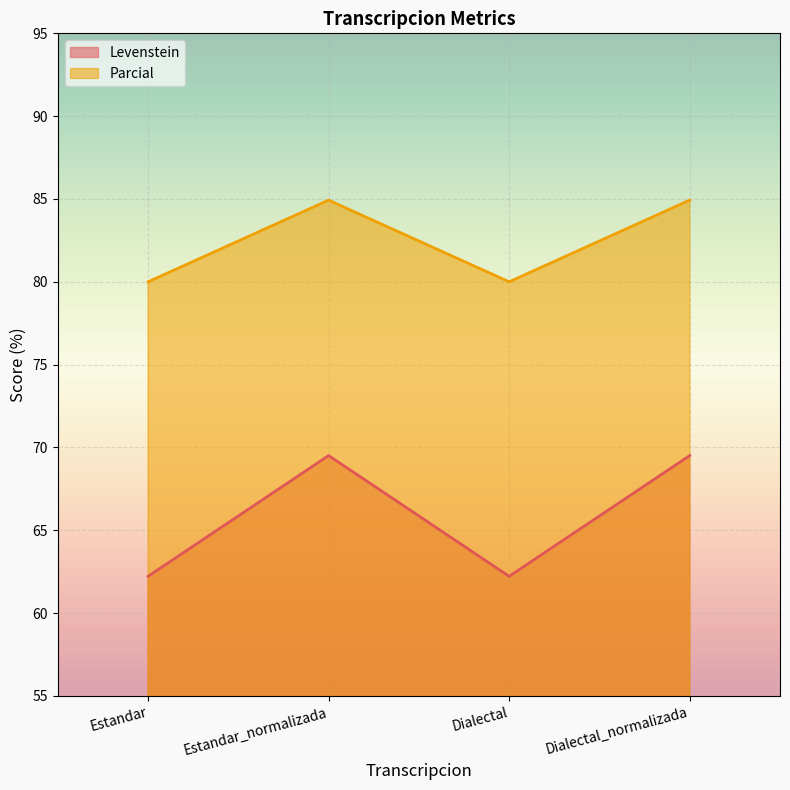

The Levenstein series shows 62.2 at Dialectal. True or false?

True